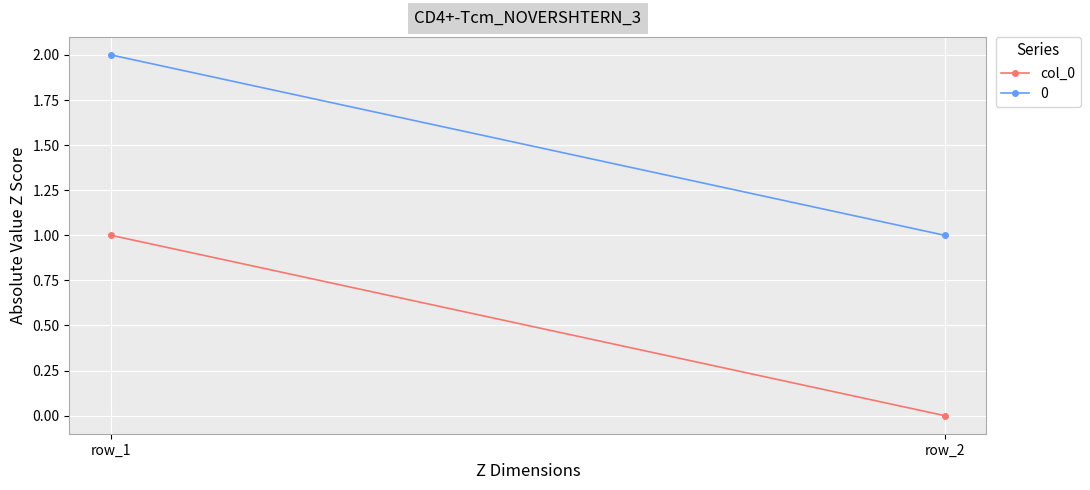

Is this an area chart (filled region under the line)?

No